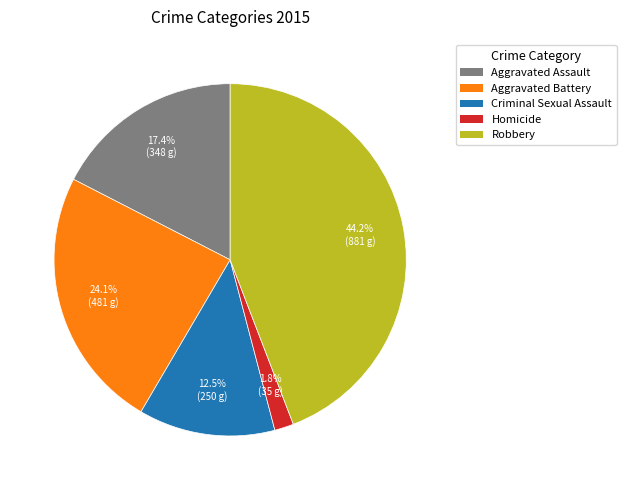

To the nearest percent, what percentage of the pie is Homicide?

2%